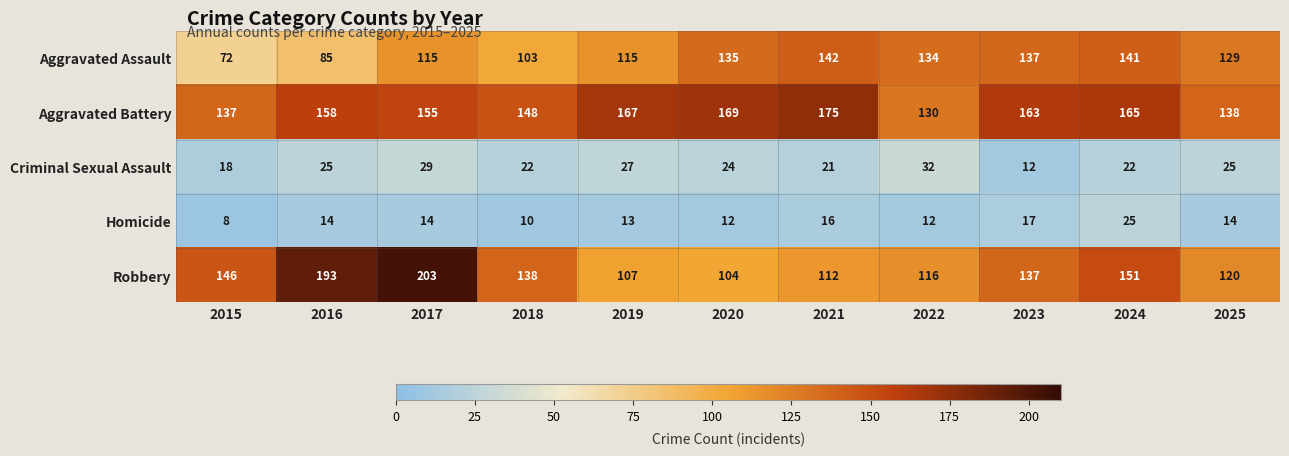

The value of Aggravated Assault at 2019 is 115. True or false?

True